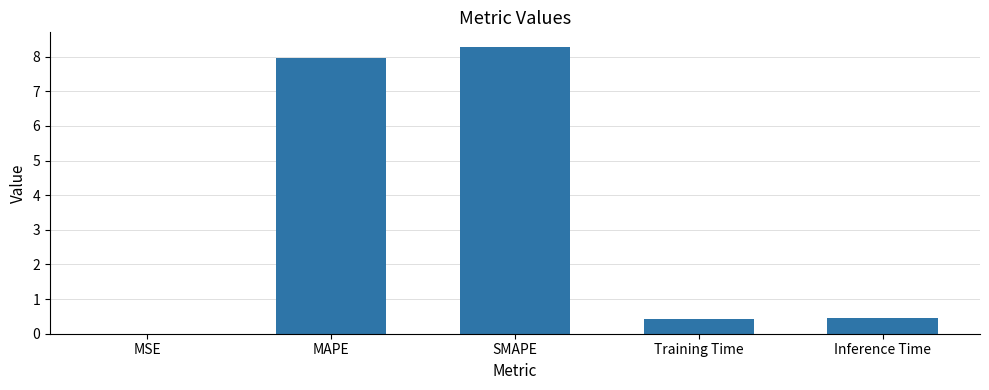

The chart shows a value of 0.4 at Training Time. True or false?

True